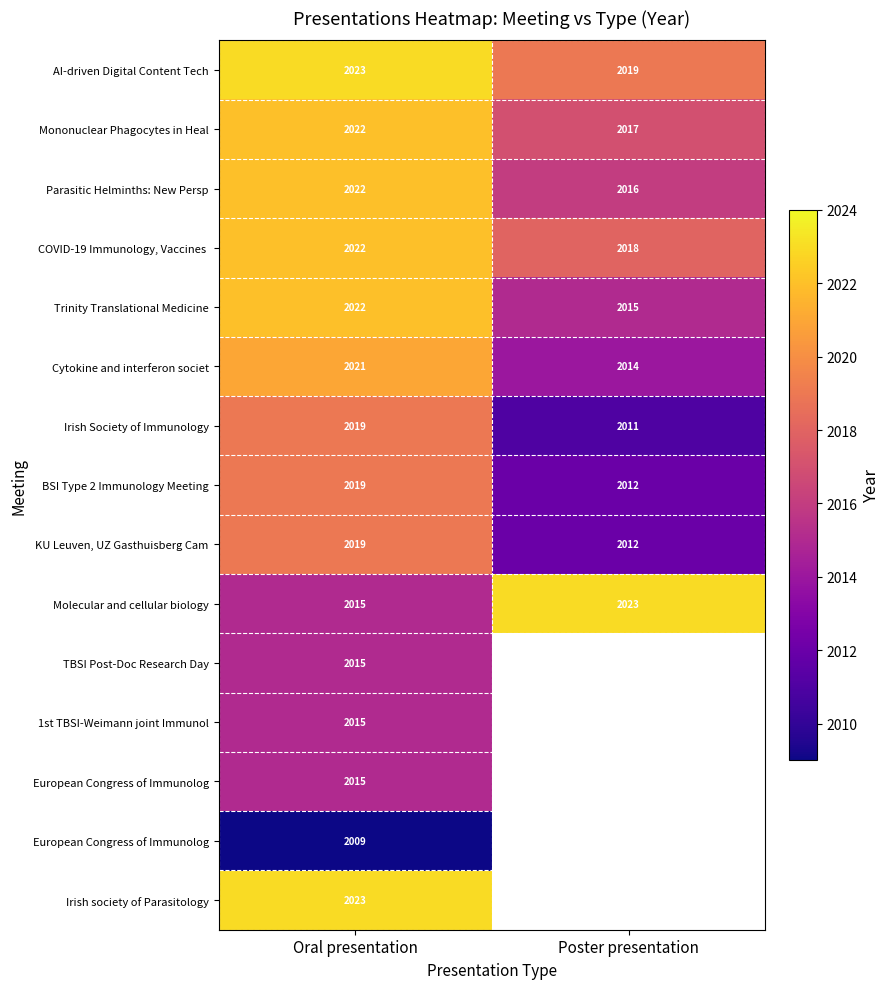

At which category is the sum across all series the highest?

Oral presentation